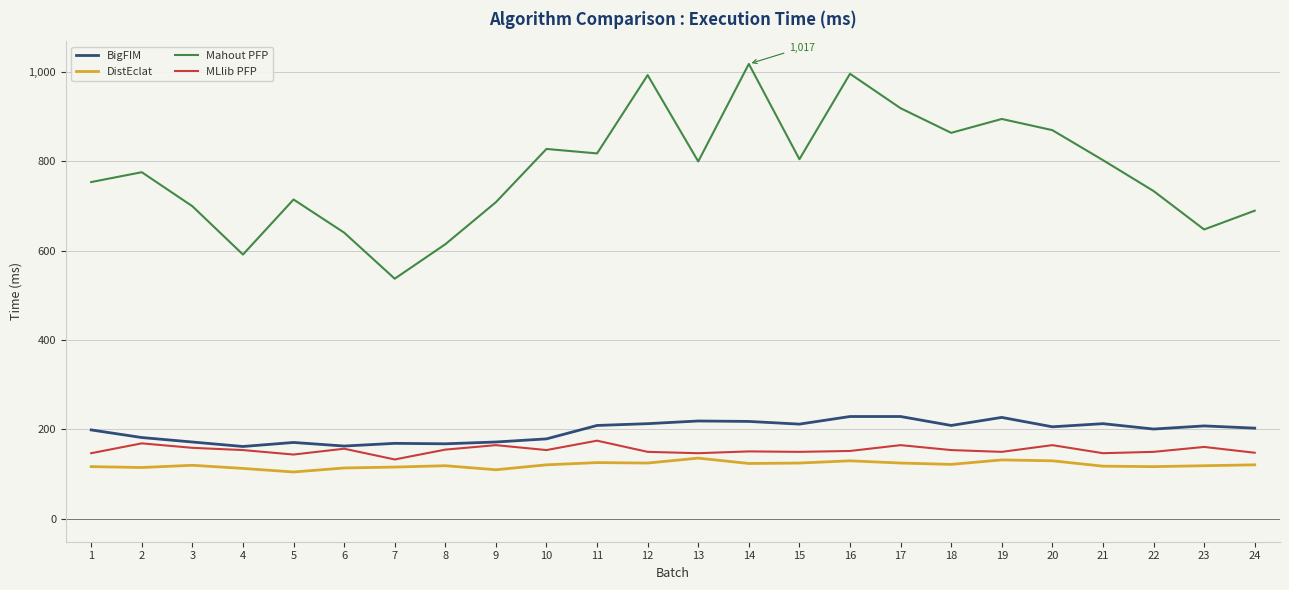

How many distinct data groups are displayed?

4